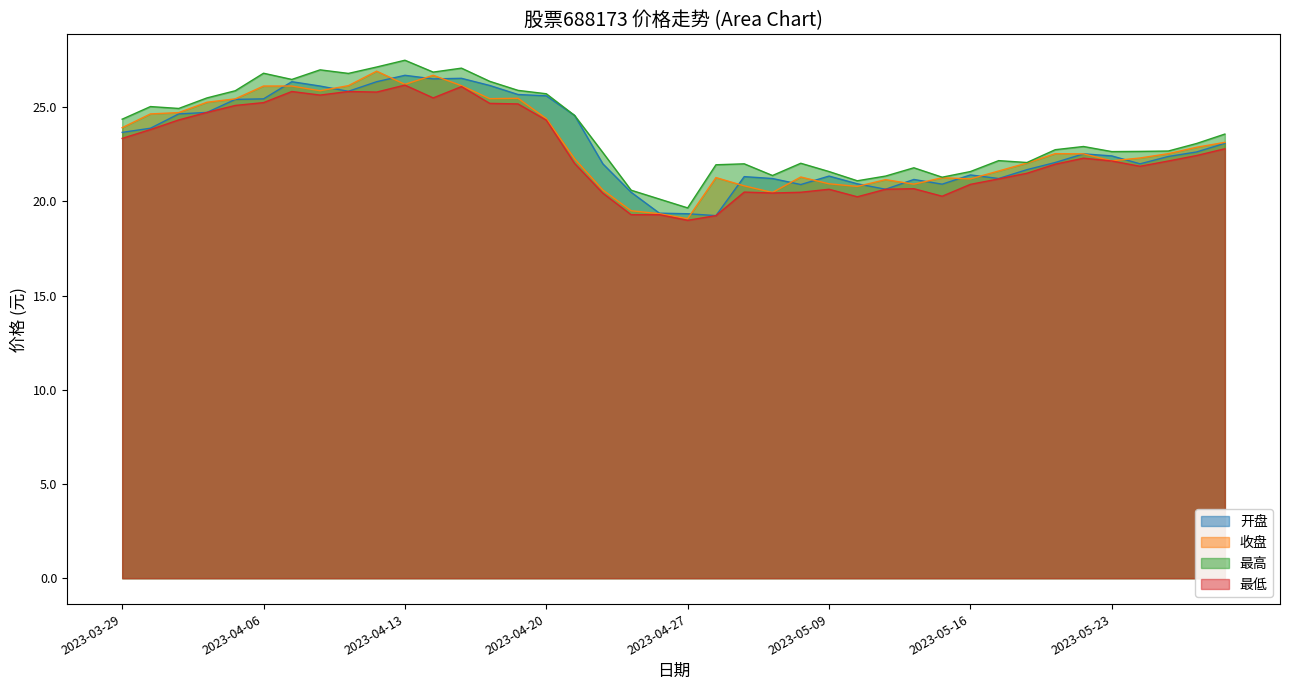

What are all the series names shown in the legend?

开盘, 收盘, 最高, 最低